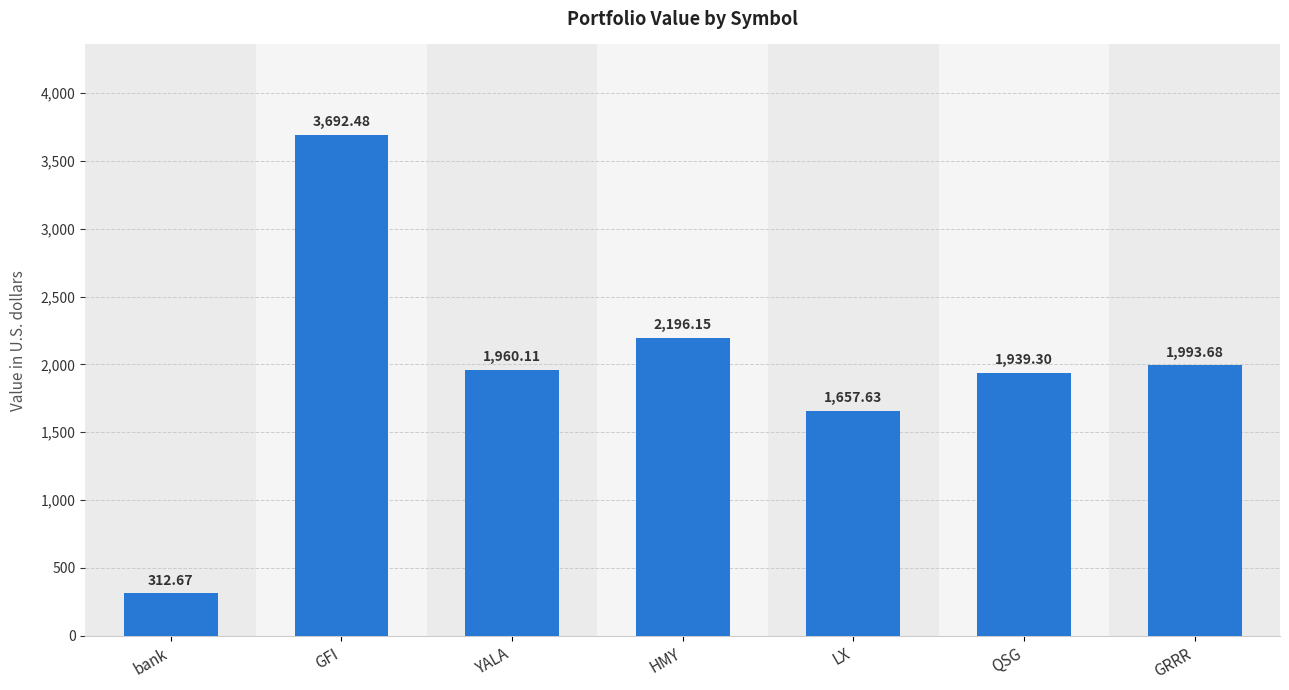

What is the change in value from HMY to GRRR?

-202.5